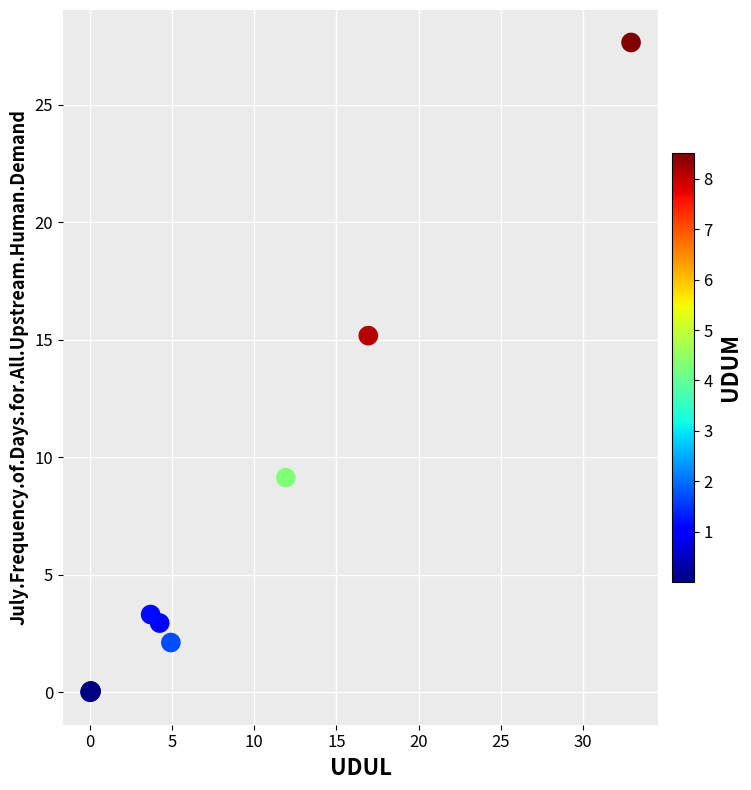

What Y value in the scatter plot is closest to 13?

15.2